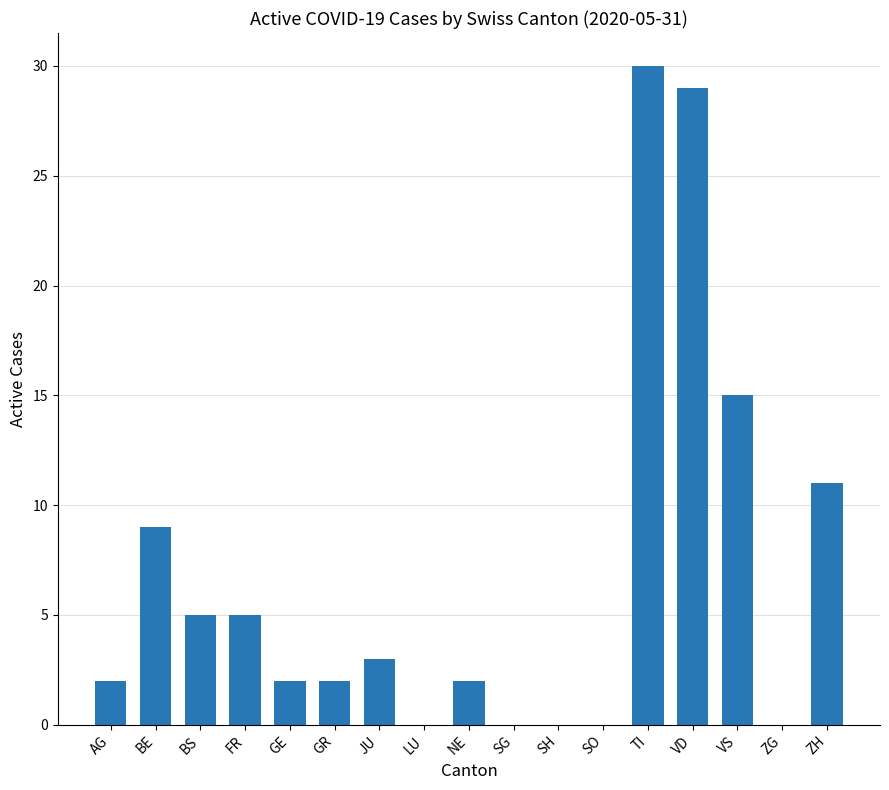

Are the bars grouped side by side (vs. stacked)?

No